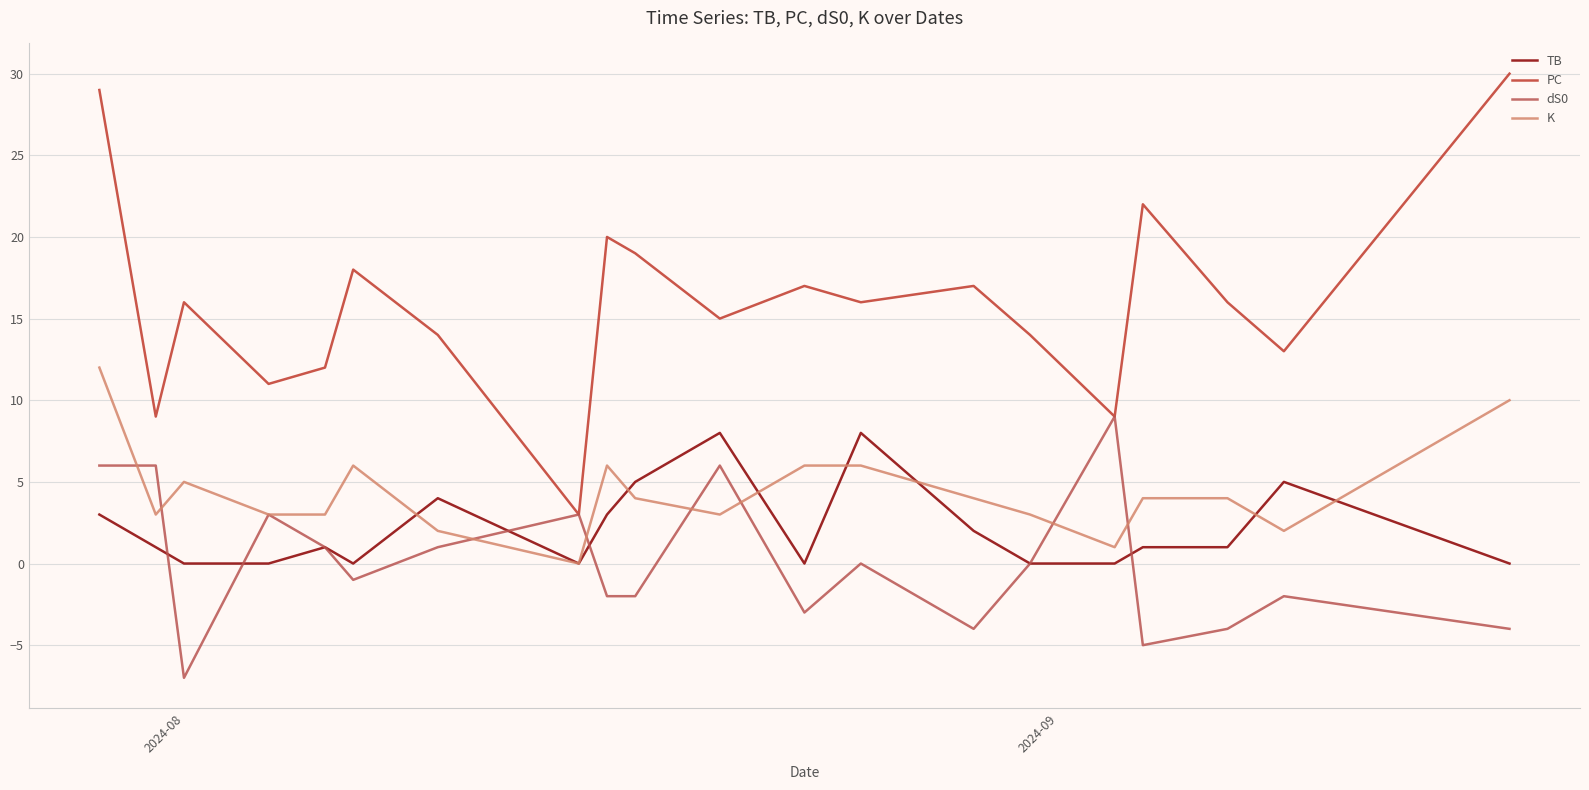

True or false: TB and dS0 cross at least once.

True